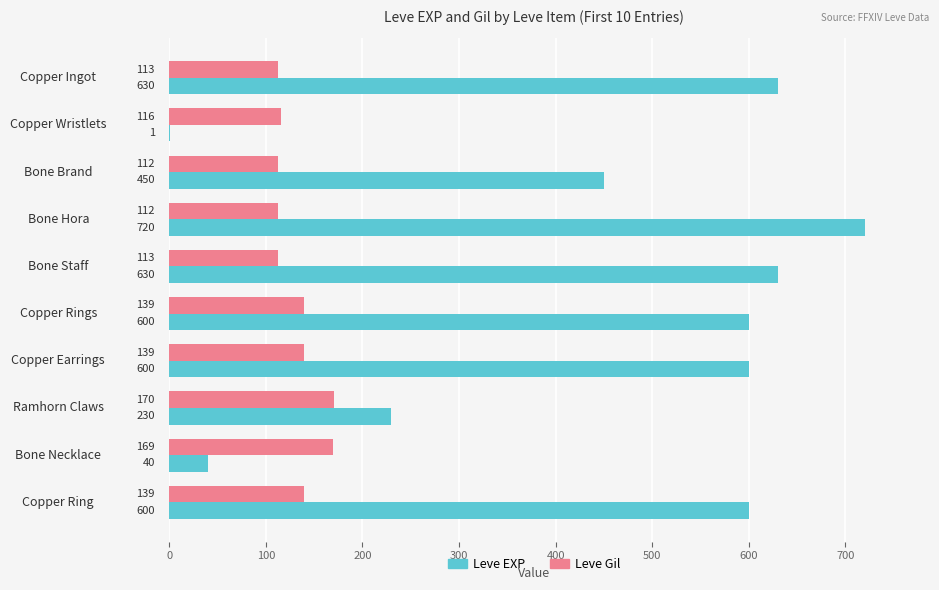

Which series has the widest spread of values?

Leve EXP